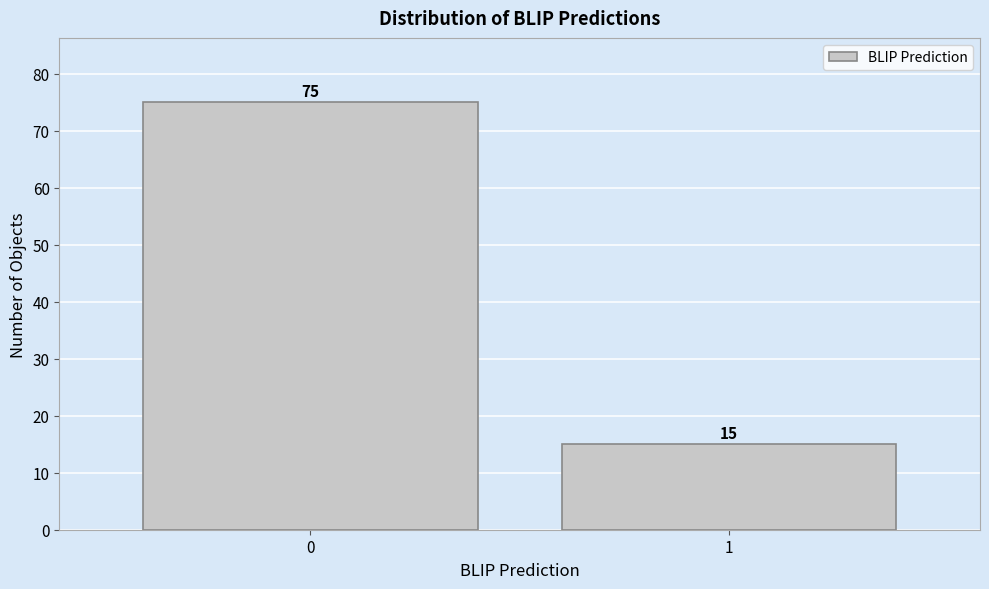

Reading right to left, what are all the values shown in this chart?

1=15	0=75